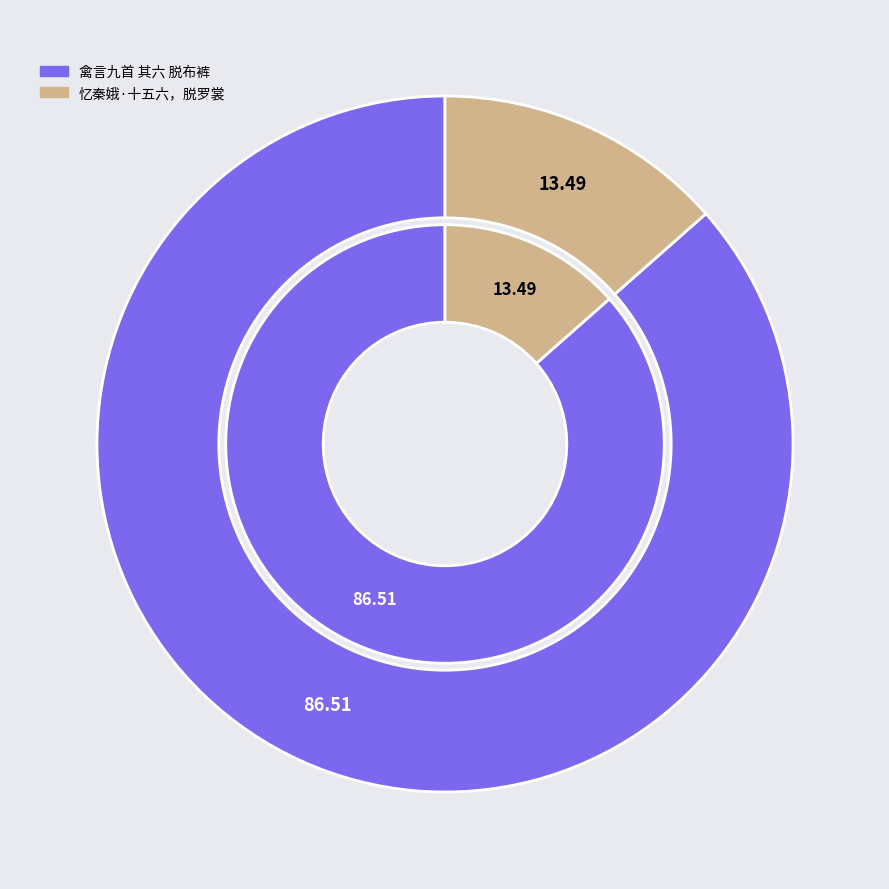

To the nearest percent, what percentage of the pie is 忆秦娥·十五六，脱罗裳?

13%